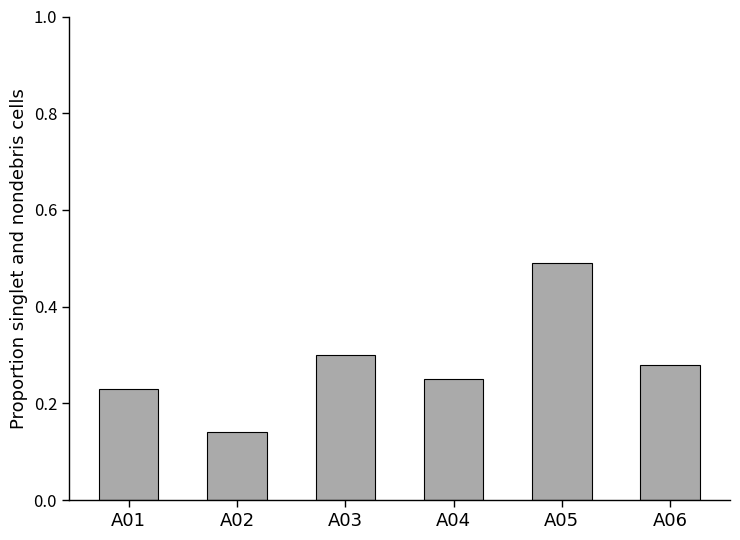

True or false: the data shows 0.1 at A06.

False